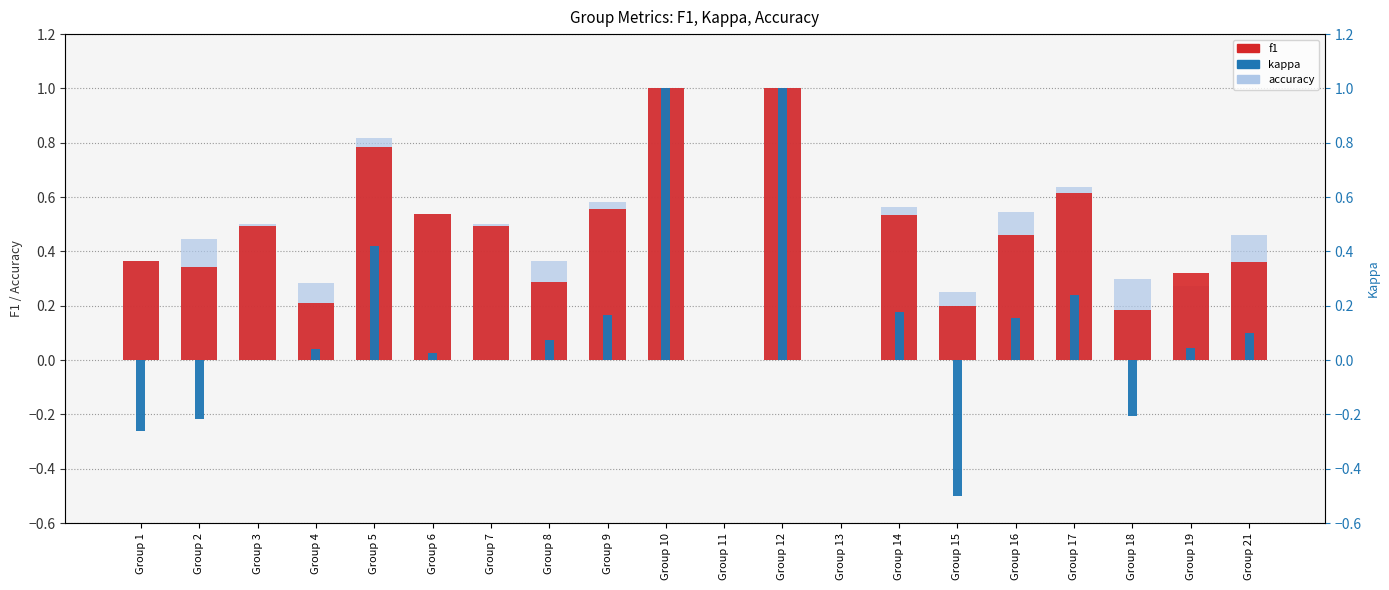

At Group 8, list the series in order from smallest to largest.

kappa, f1, accuracy